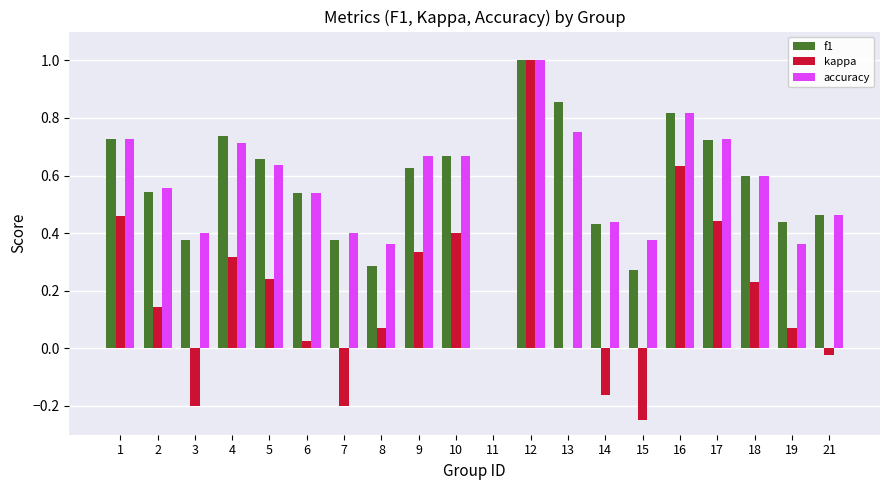

At which label does accuracy reach its peak?

12